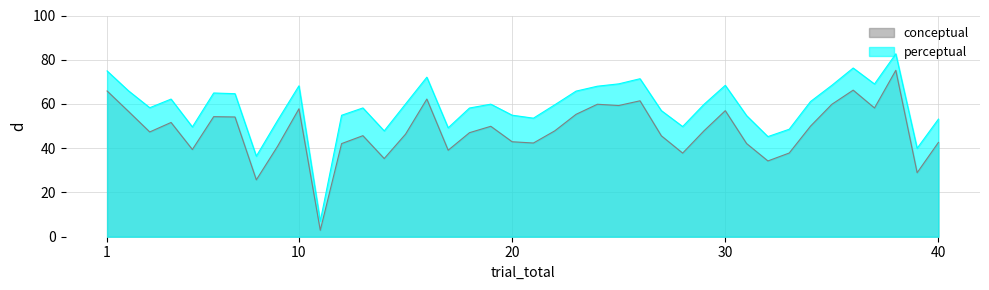

Read the conceptual value at 19.

49.9